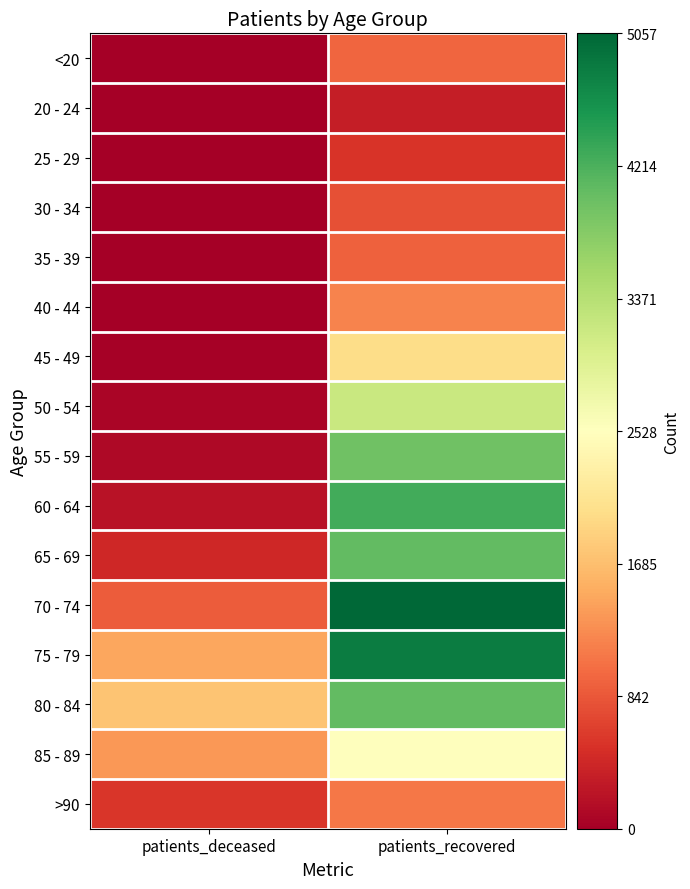

How many series are shown in this chart?

16